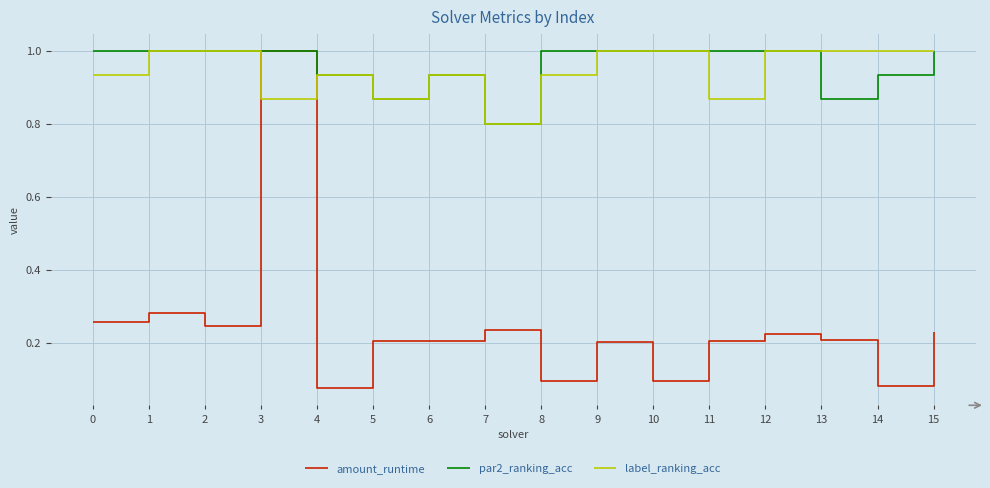

Rank the series at 8 from highest to lowest value.

par2_ranking_acc, label_ranking_acc, amount_runtime